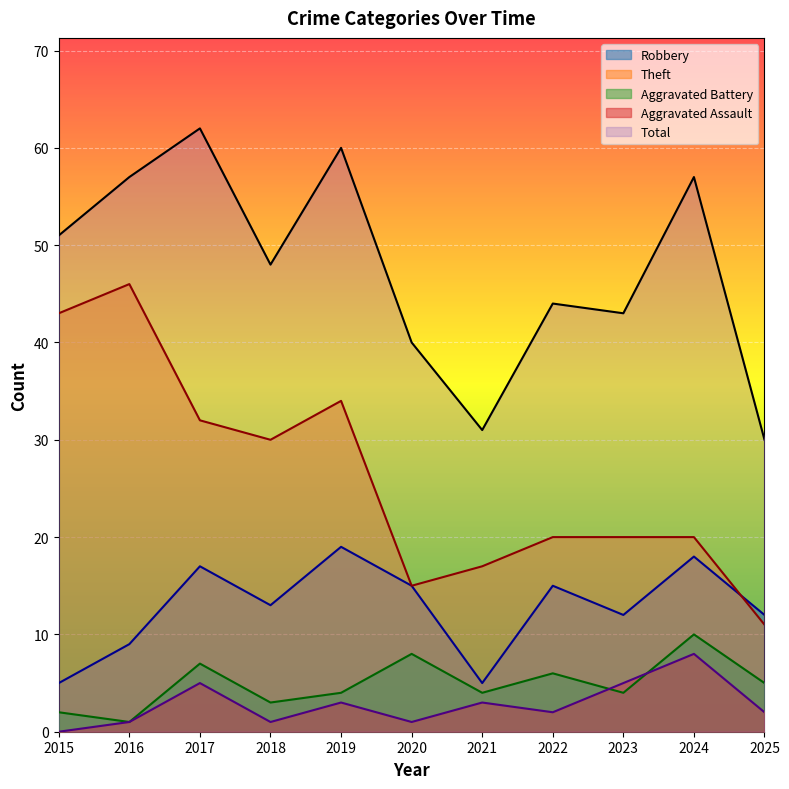

Is the value of Aggravated Assault at 2018 greater than the value of Total at 2022?

No